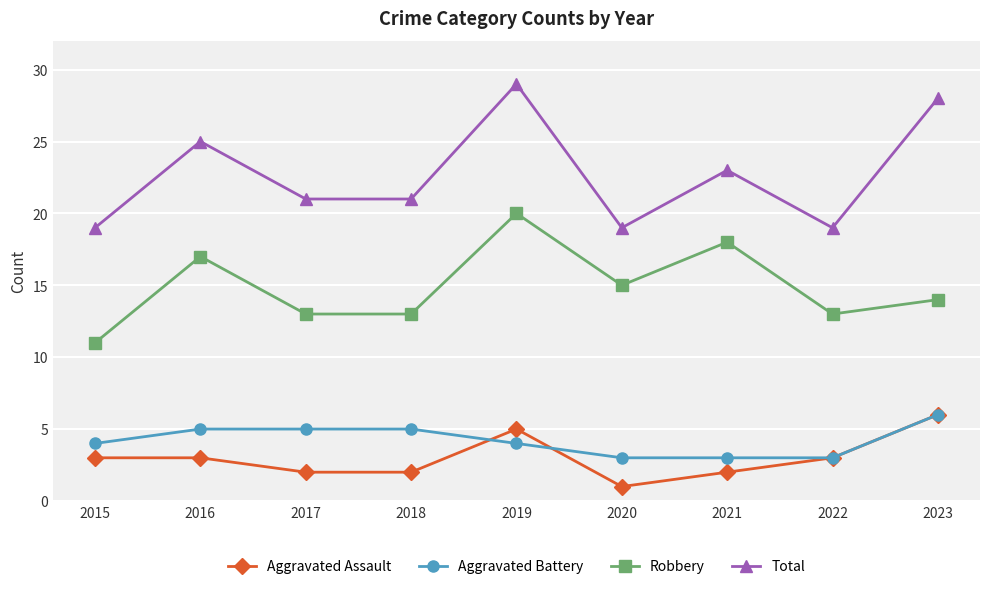

At 2016, list the series in order from largest to smallest.

Total, Robbery, Aggravated Battery, Aggravated Assault